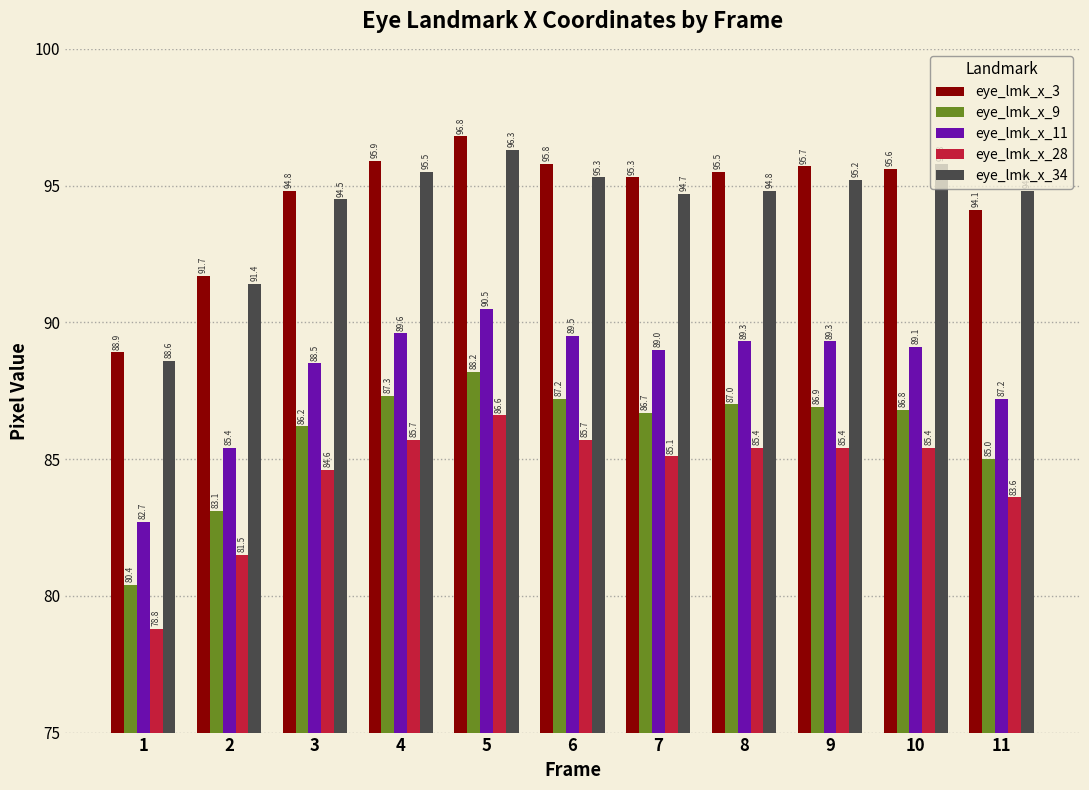

True or false: eye_lmk_x_28 has a value of 36.7 at 1.

False